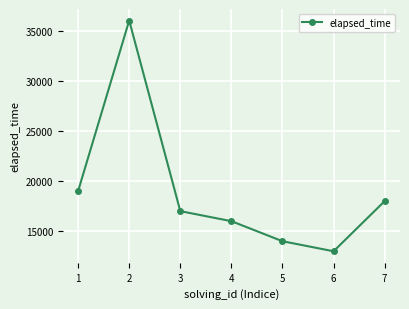

The chart shows a value of 14000 at 5. True or false?

True